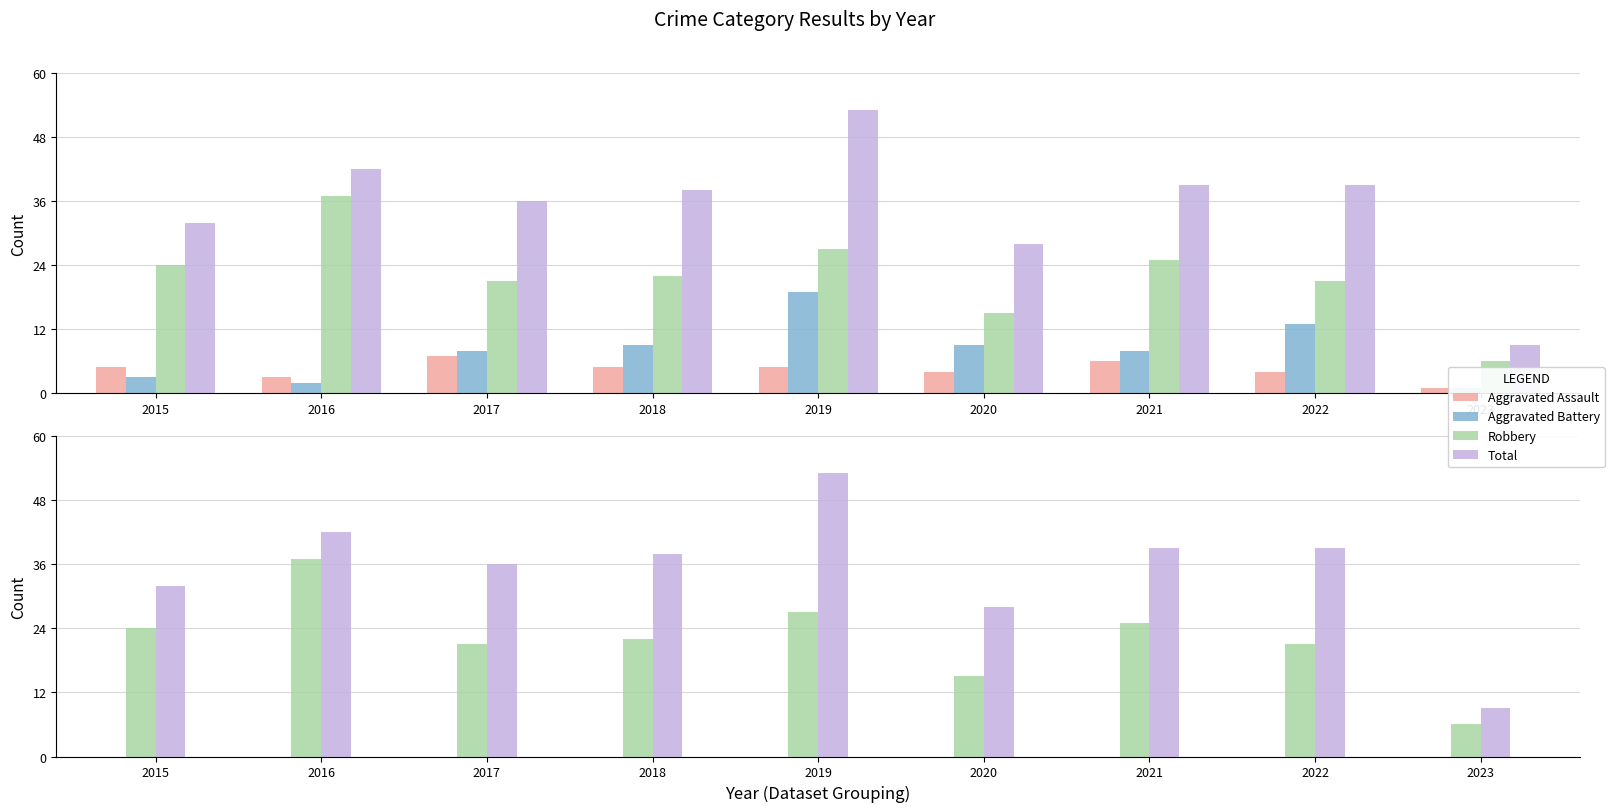

Reading left to right, what are all the values shown in this chart?

Aggravated Assault: 2015=5	2016=3	2017=7	2018=5	2019=5	2020=4	2021=6	2022=4	2023=1
Aggravated Battery: 2015=3	2016=2	2017=8	2018=9	2019=19	2020=9	2021=8	2022=13	2023=1
Robbery: 2015=24	2016=37	2017=21	2018=22	2019=27	2020=15	2021=25	2022=21	2023=6
Total: 2015=32	2016=42	2017=36	2018=38	2019=53	2020=28	2021=39	2022=39	2023=9